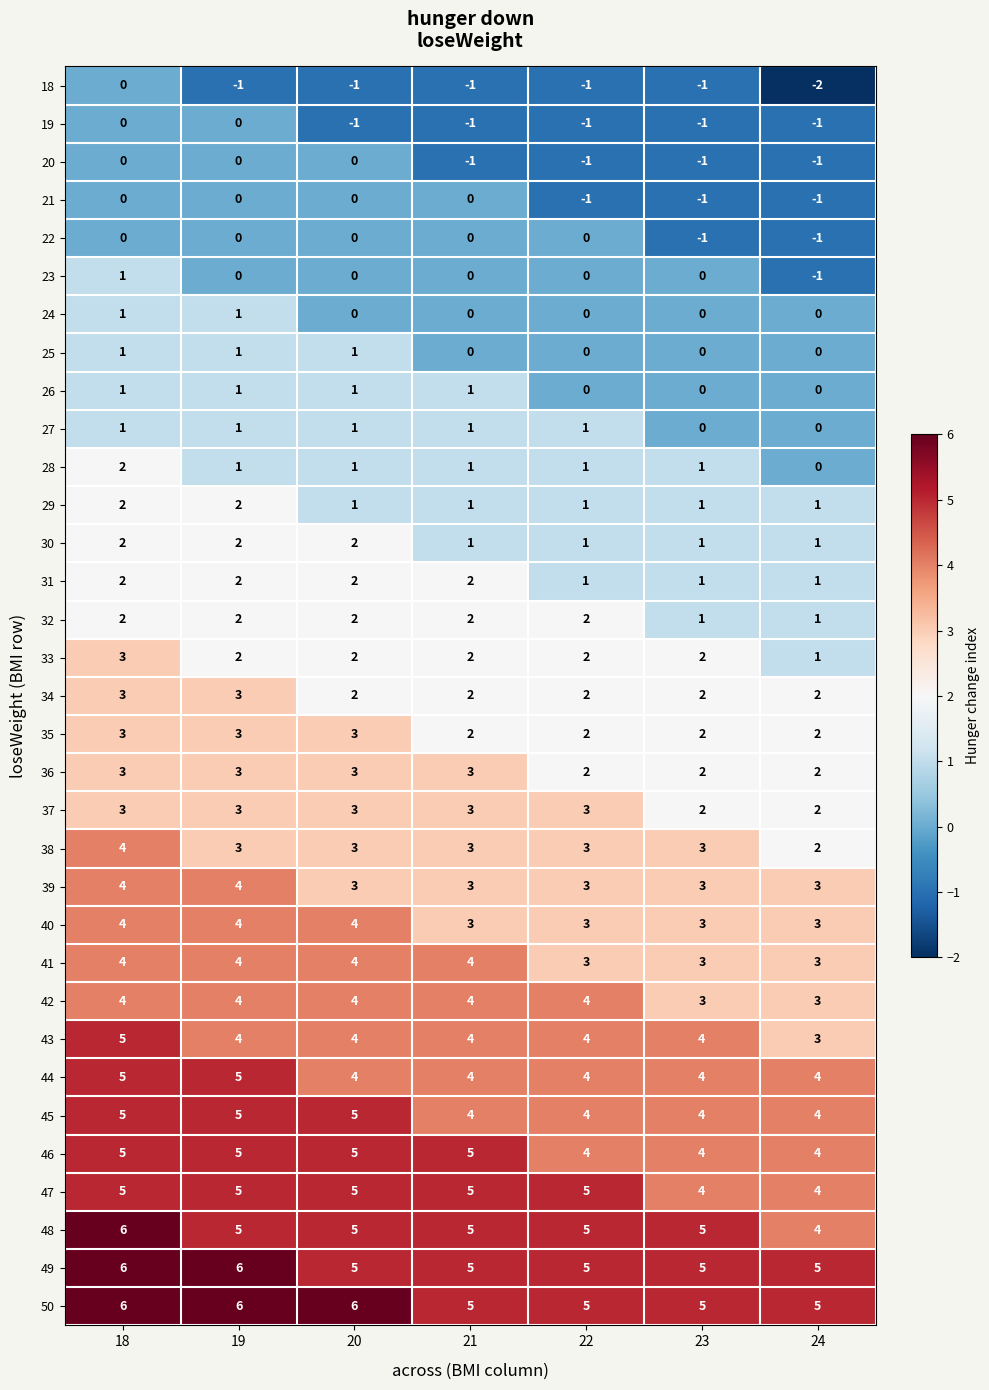

At which category is the sum across all series the highest?

18